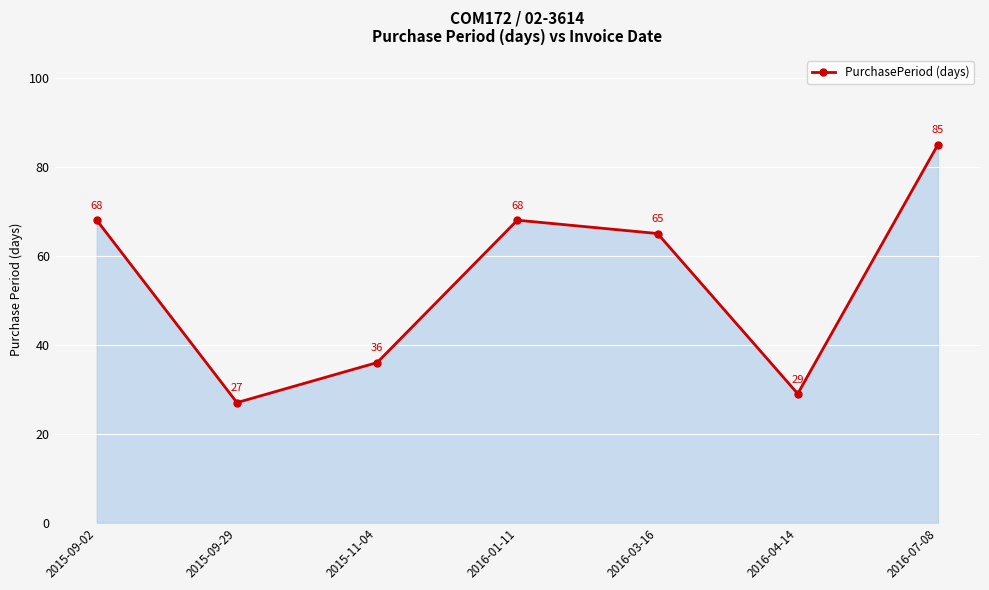

Reading left to right, transcribe all the data shown in this chart.

68	27	36	68	65	29	85